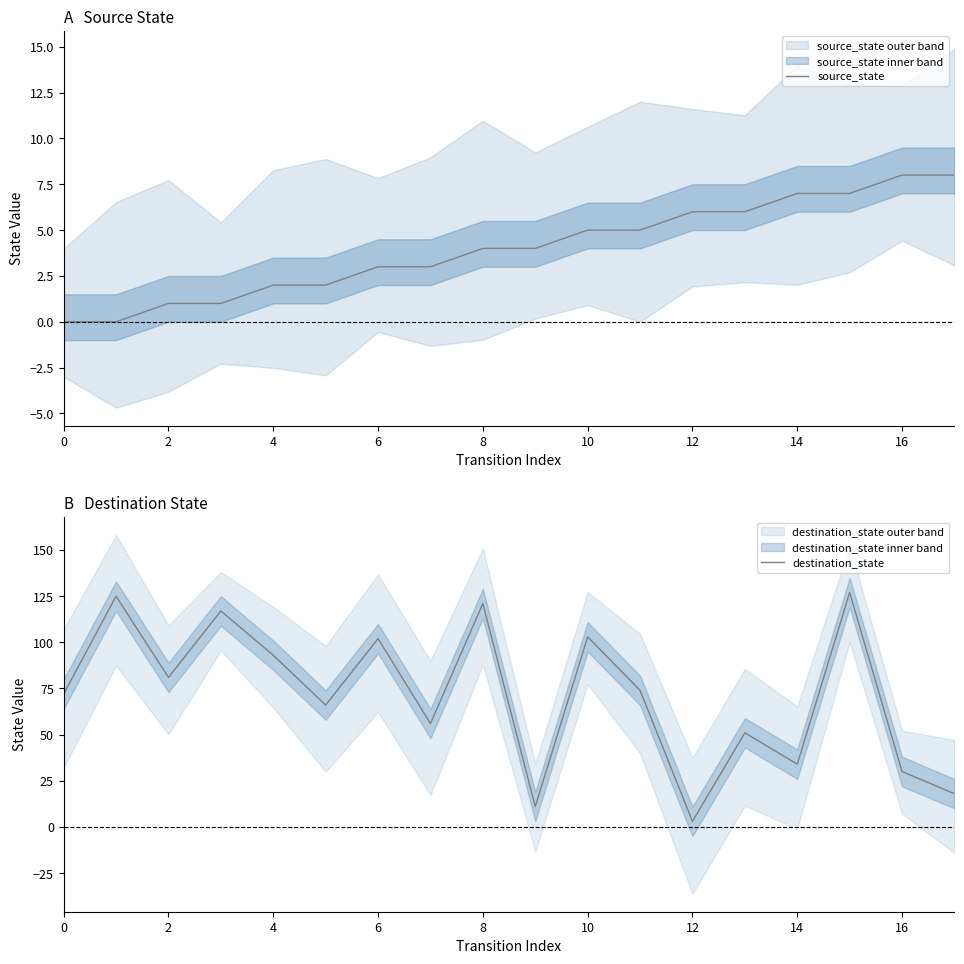

True or false: destination_state has more than 1 points higher than both neighbors.

True